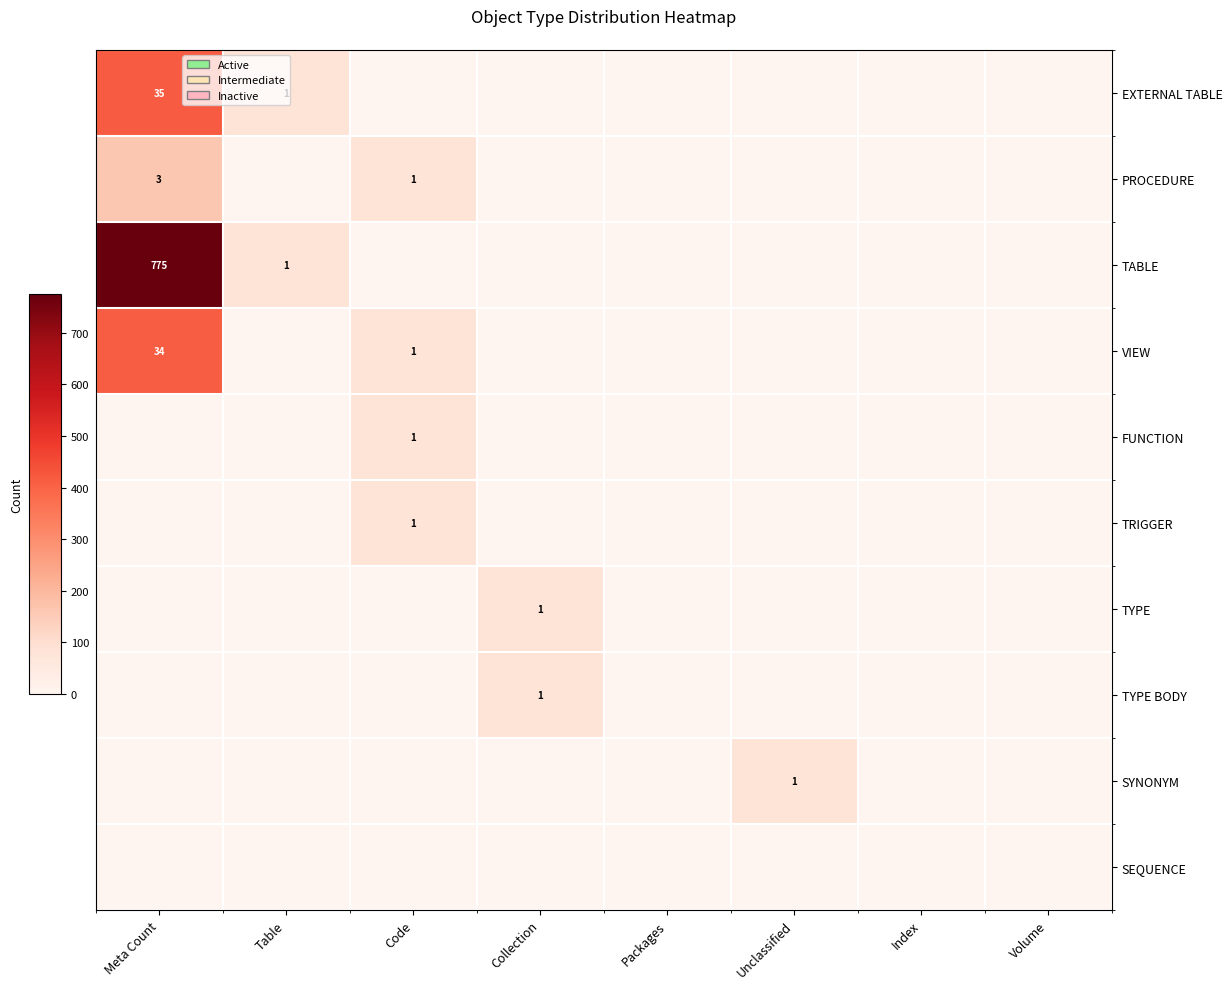

At how many categories does at least one series exceed 4?

1